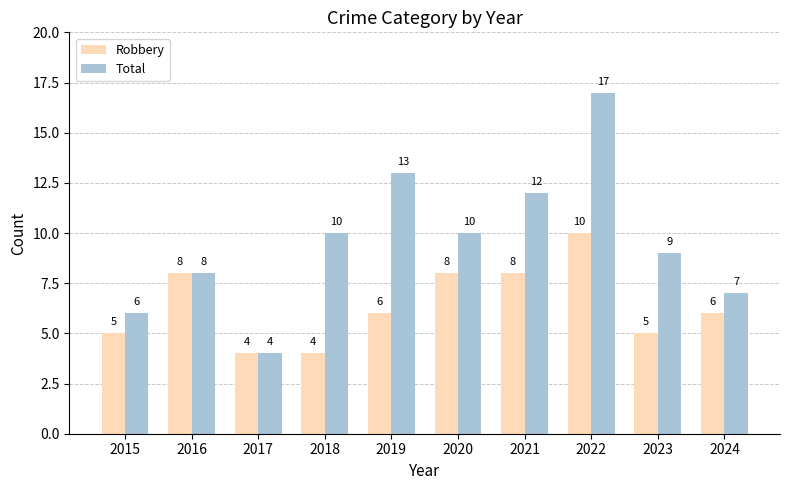

Reading right to left, what are all the values shown in this chart?

Robbery: 6	5	10	8	8	6	4	4	8	5
Total: 7	9	17	12	10	13	10	4	8	6